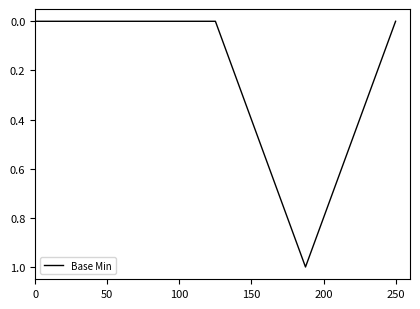

How many categories are shown in the chart?

5